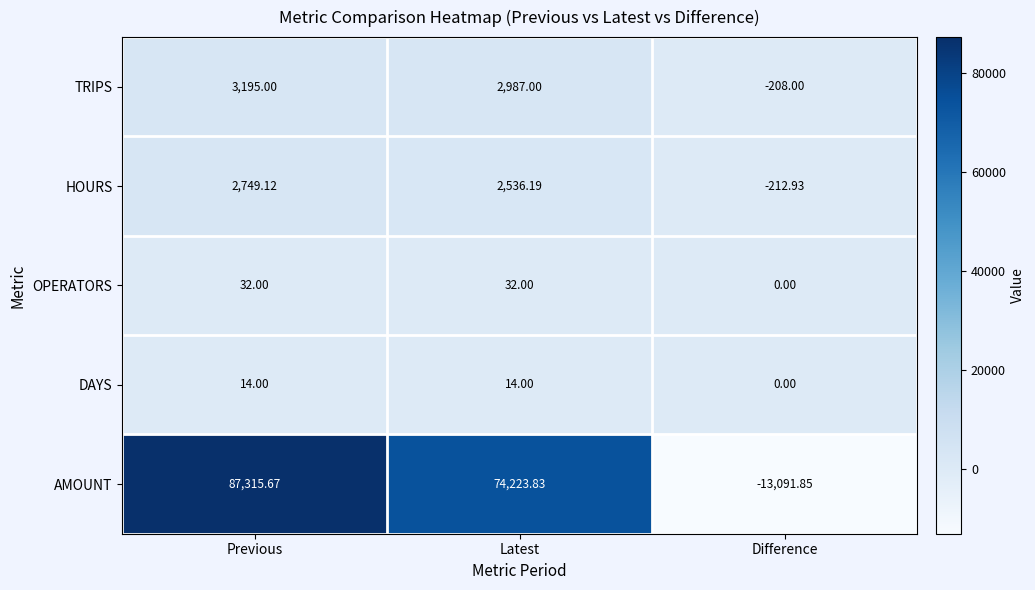

Which series has the largest total across all categories?

AMOUNT